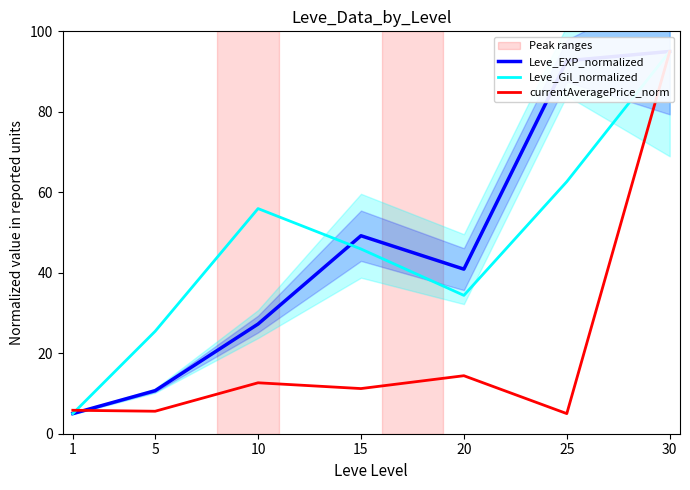

True or false: Leve_EXP_normalized and currentAveragePrice_norm intersect in this chart.

True